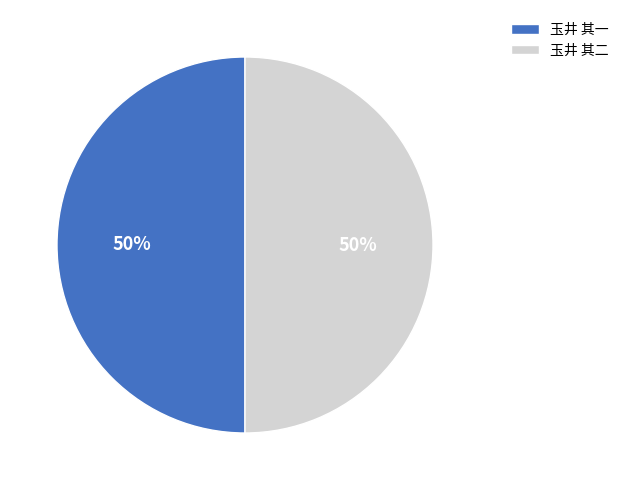

What is the ratio of the value at 玉井 其二 to the value at 玉井 其一?

1.0